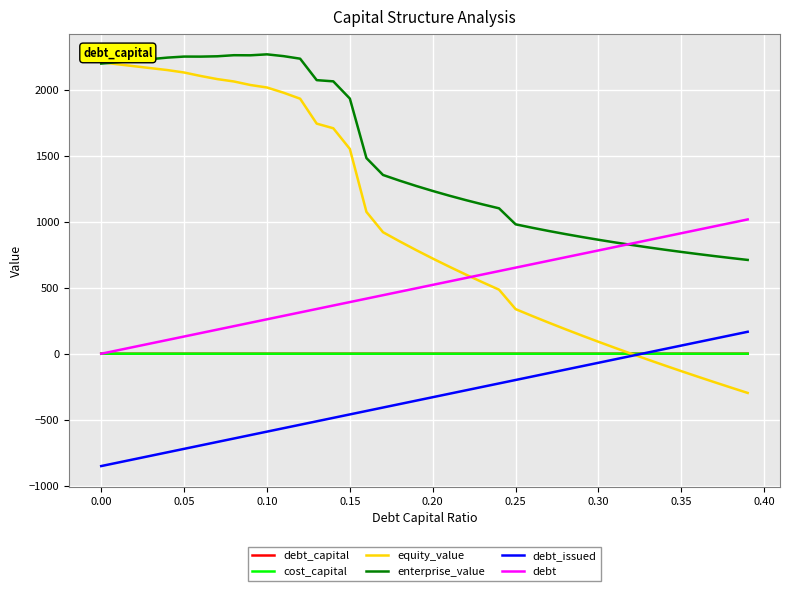

True or false: debt_capital and enterprise_value intersect in this chart.

False